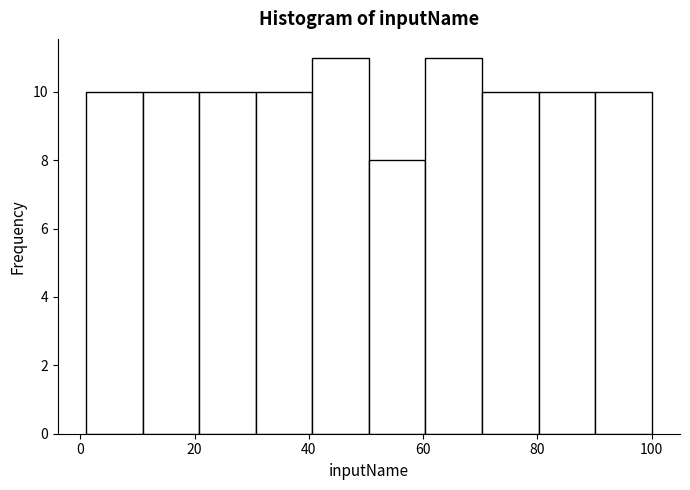

Reading left to right, list every bar in this chart as the range it spans on the x-axis followed by its height. Neither the bar edges nor the heights are printed on the chart, so give them approximately, as read against the axes.

2 to 10: 10
10 to 20: 10
20 to 30: 10
30 to 40: 10
40 to 50: 11
50 to 60: 8
60 to 70: 11
70 to 80: 10
80 to 90: 10
90 to 100: 10